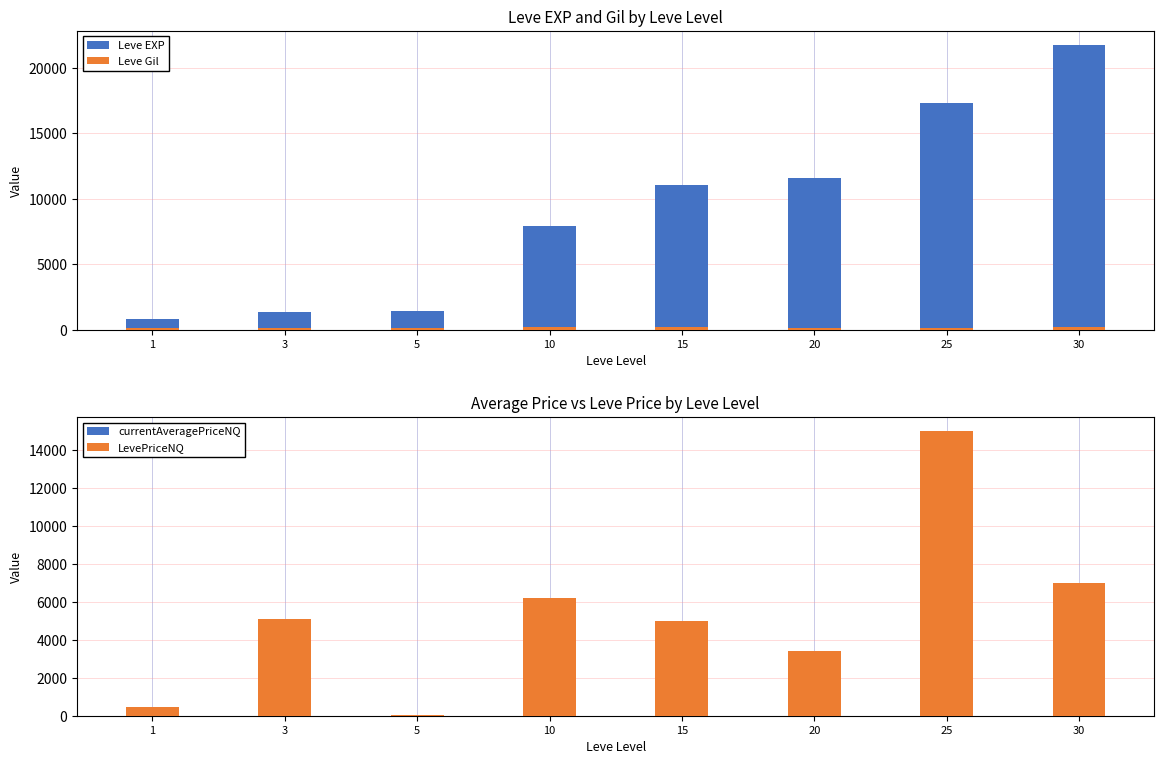

The value of LevePriceNQ at 25 is 26952.3. True or false?

False